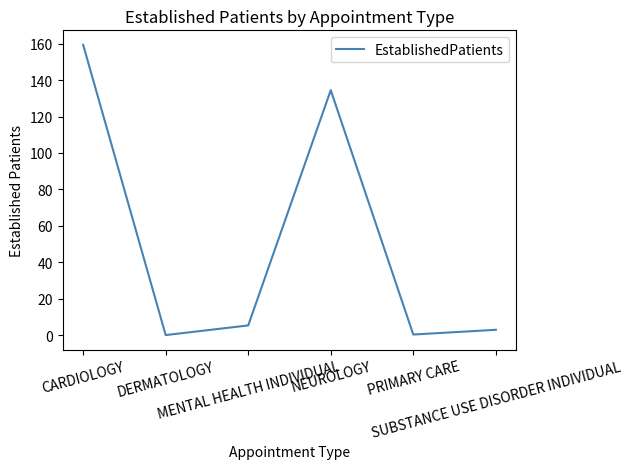

How many interior local peaks (higher than both neighbors) does the data have?

1